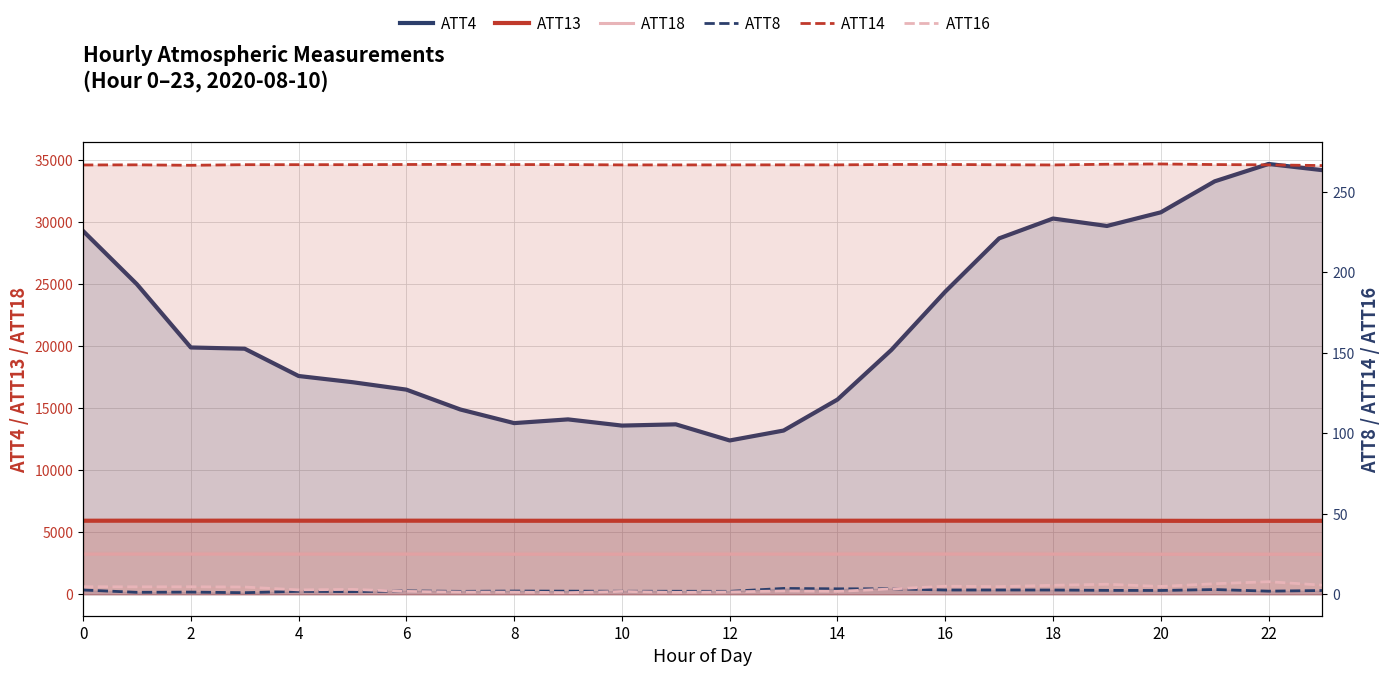

Rank the series at 13 from lowest to highest value.

ATT16, ATT8, ATT14, ATT18, ATT13, ATT4